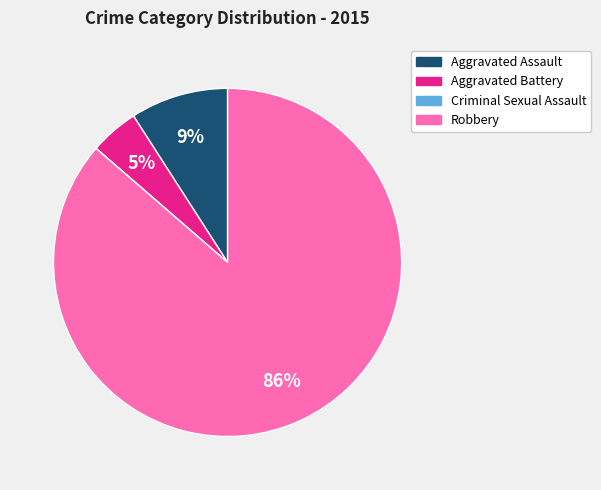

Combined, do Aggravated Assault and Robbery account for over 50%?

Yes